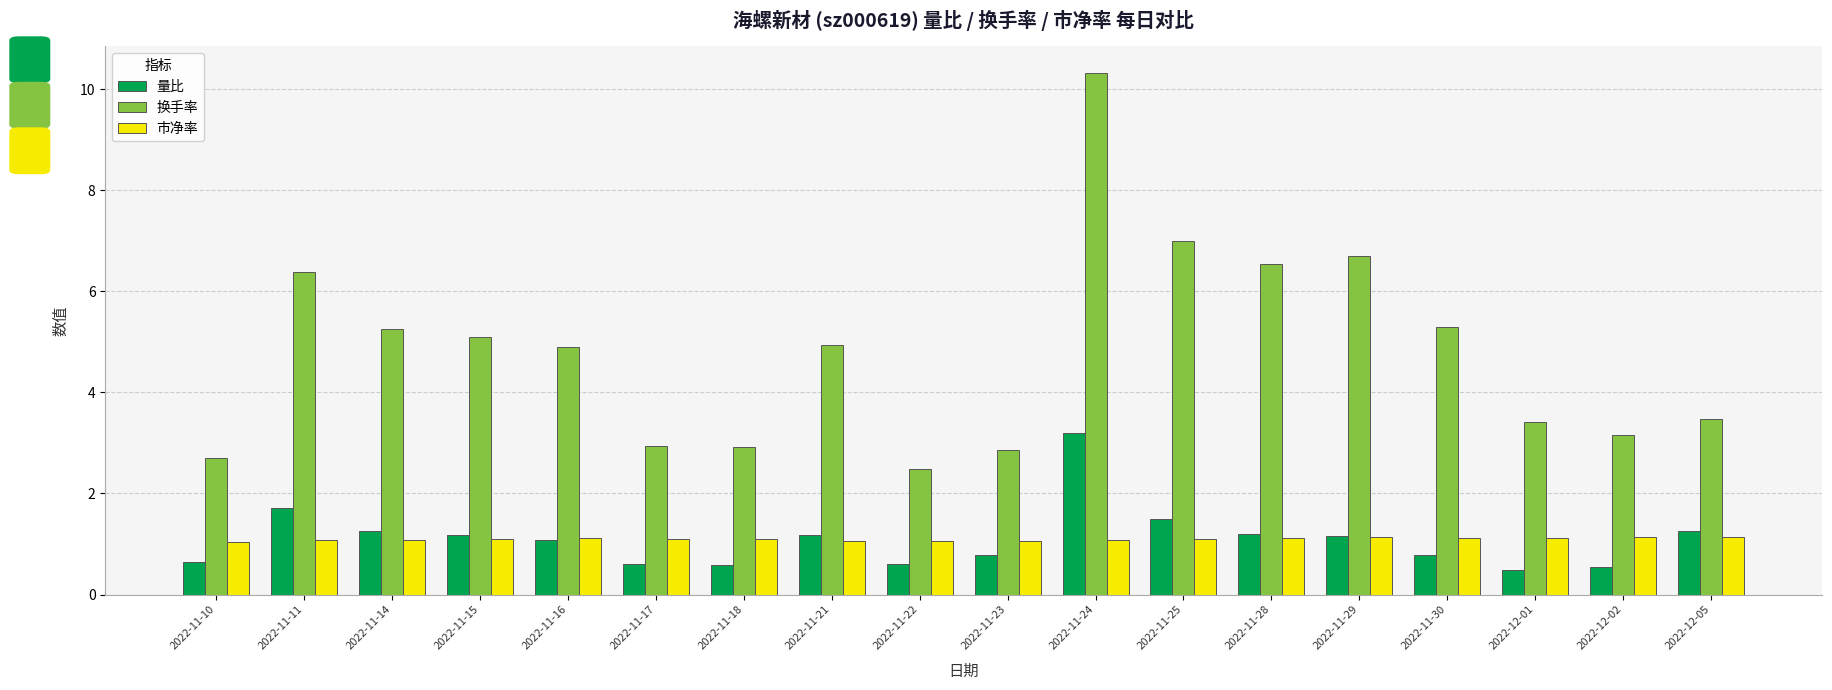

How many series are shown in this chart?

3